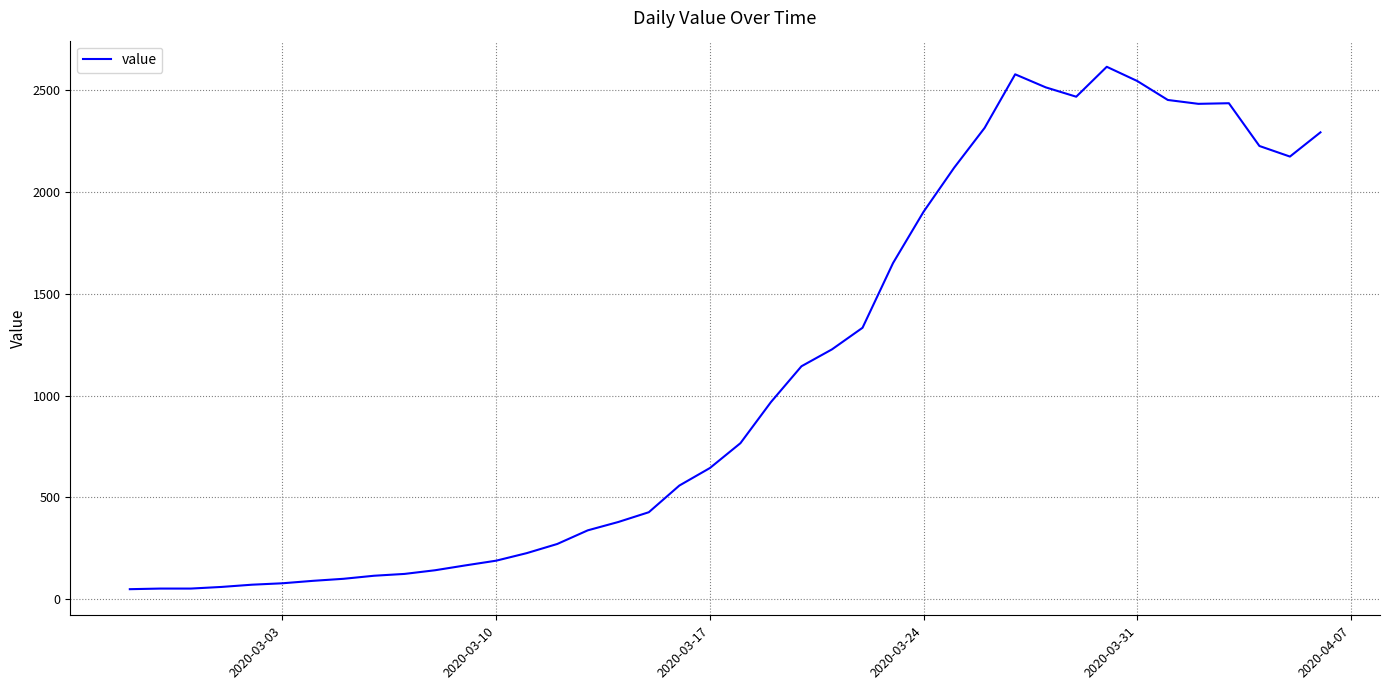

What is the greatest value displayed?

2615